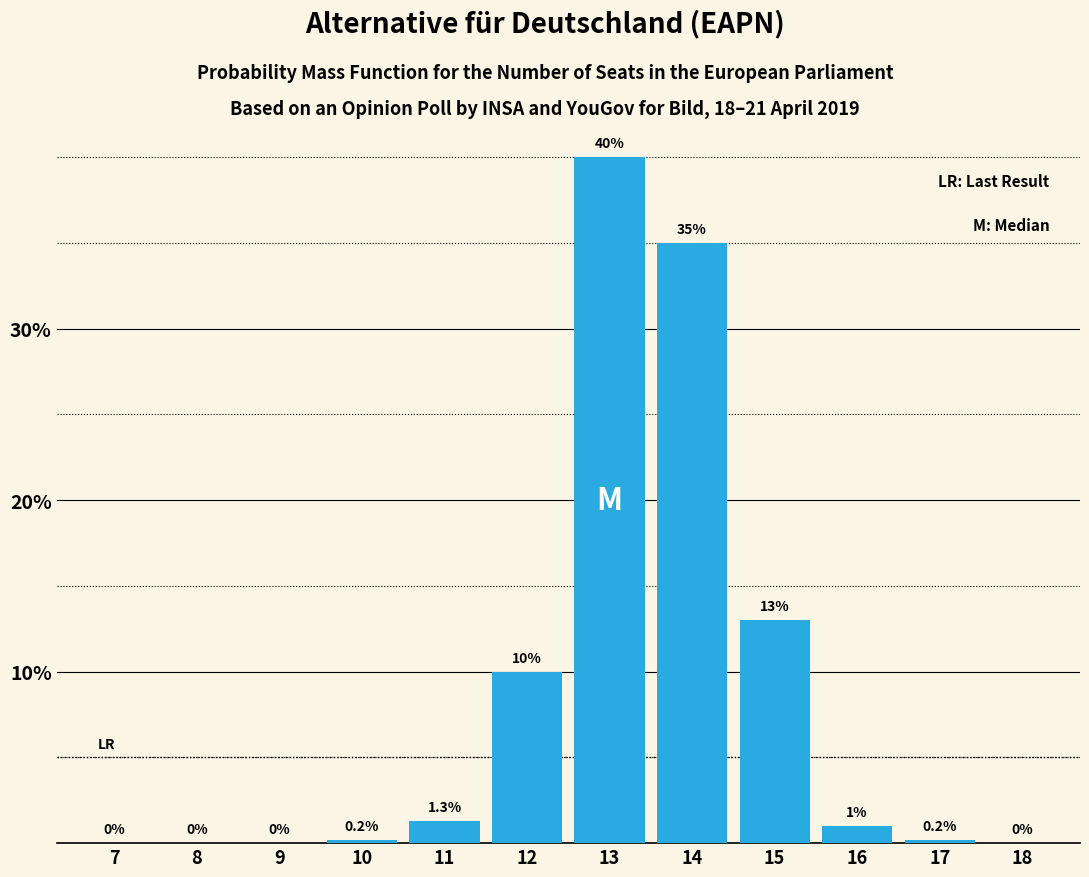

Reading left to right, transcribe all the data shown in this chart.

7=0.0	8=0.0	9=0.0	10=0.2	11=1.3	12=10.0	13=40.0	14=35.0	15=13.0	16=1.0	17=0.2	18=0.0